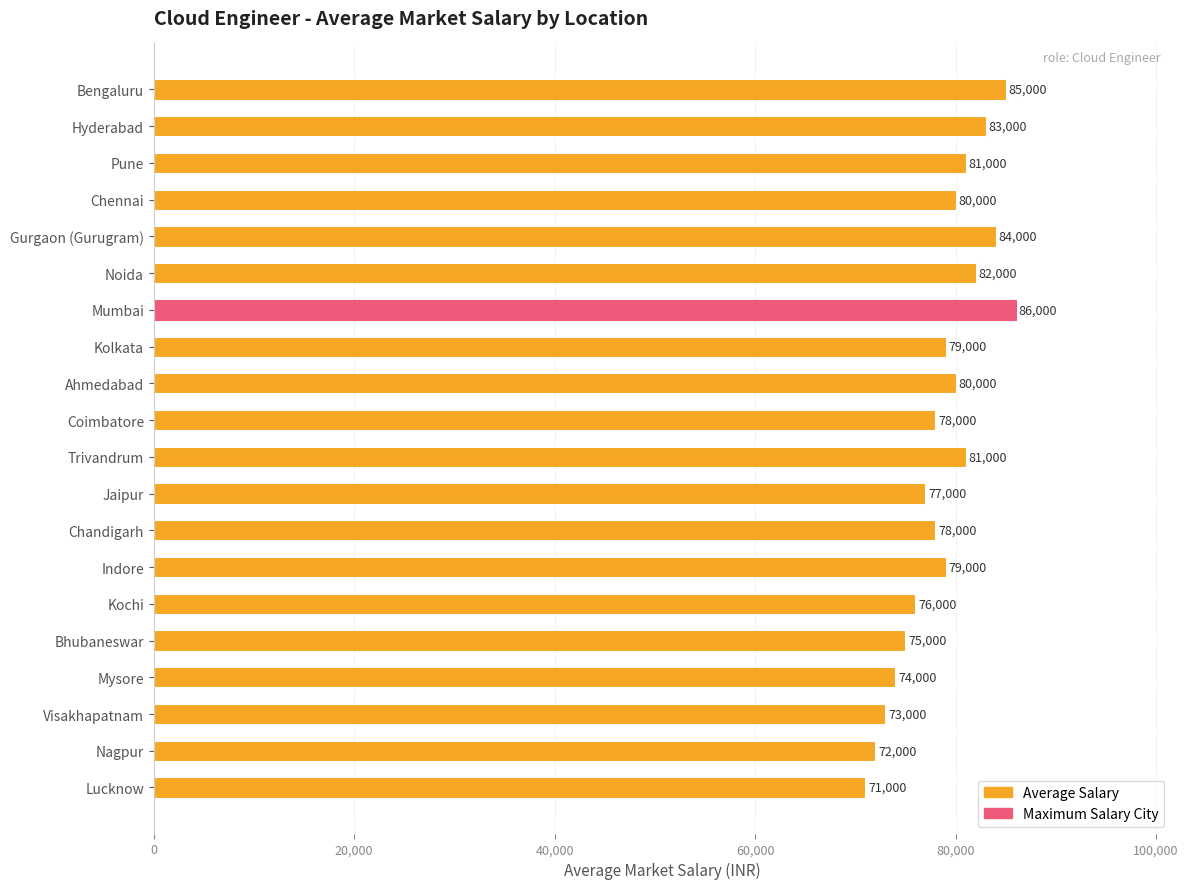

How many bars are there in total?

20